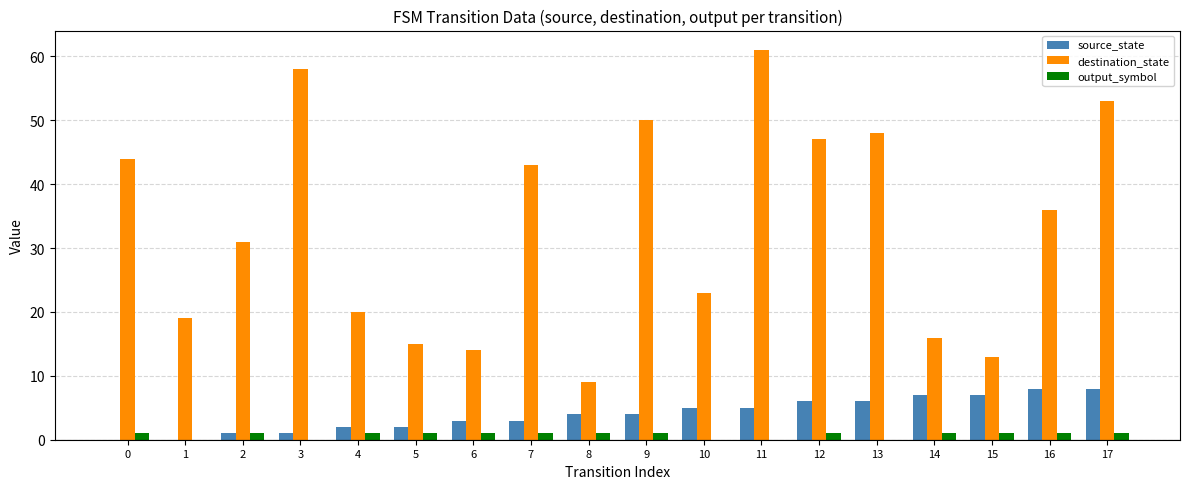

At which category does the chart reach its peak across all series?

11